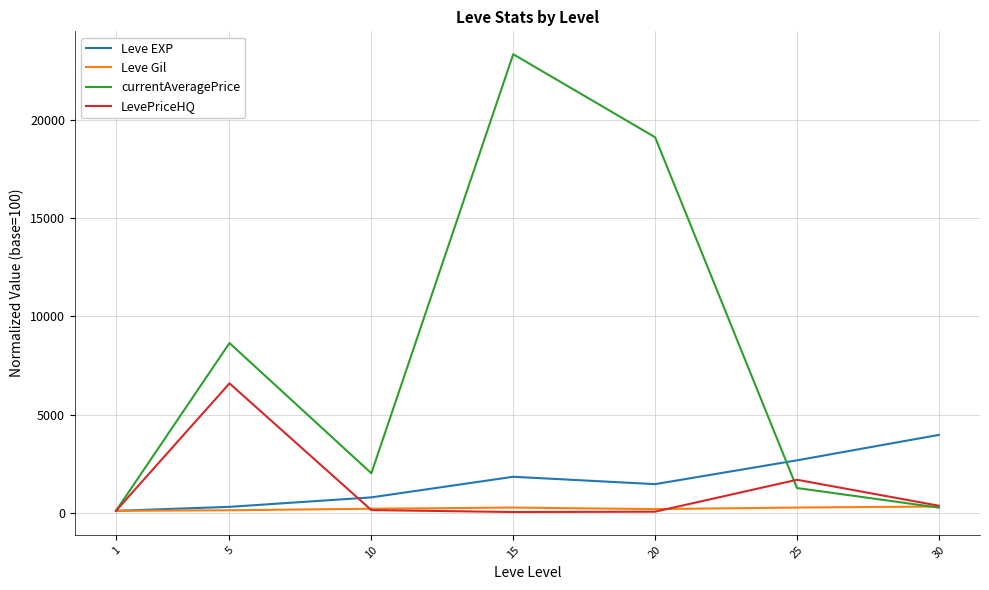

Is the value of currentAveragePrice at 15 greater than the value of Leve EXP at 25?

Yes